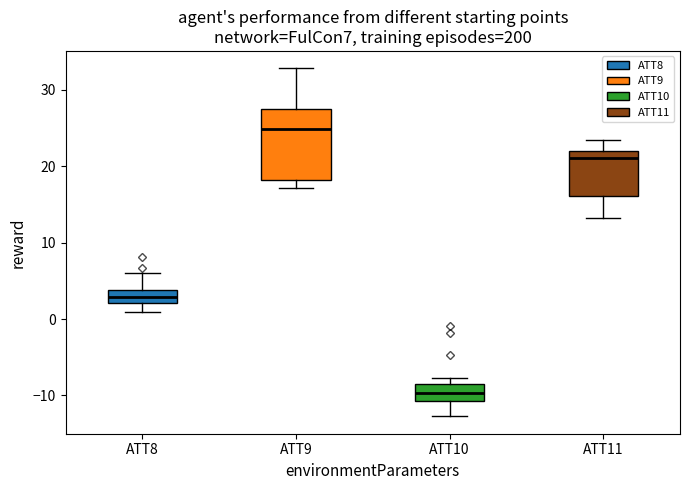

Which box's median line is the lowest?

ATT10